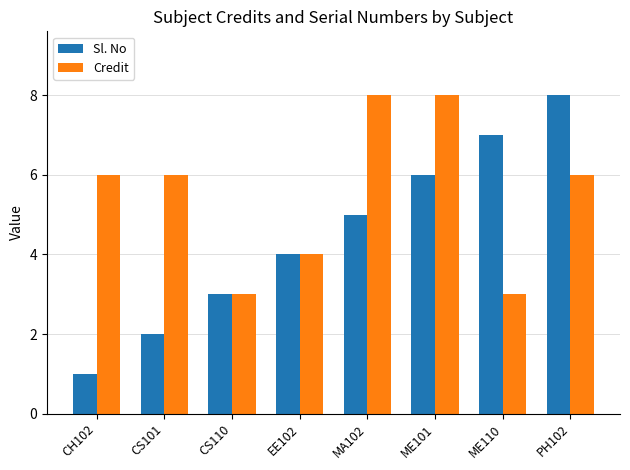

Reading left to right, extract all data points from this chart.

Sl. No: CH102=1	CS101=2	CS110=3	EE102=4	MA102=5	ME101=6	ME110=7	PH102=8
Credit: CH102=6	CS101=6	CS110=3	EE102=4	MA102=8	ME101=8	ME110=3	PH102=6